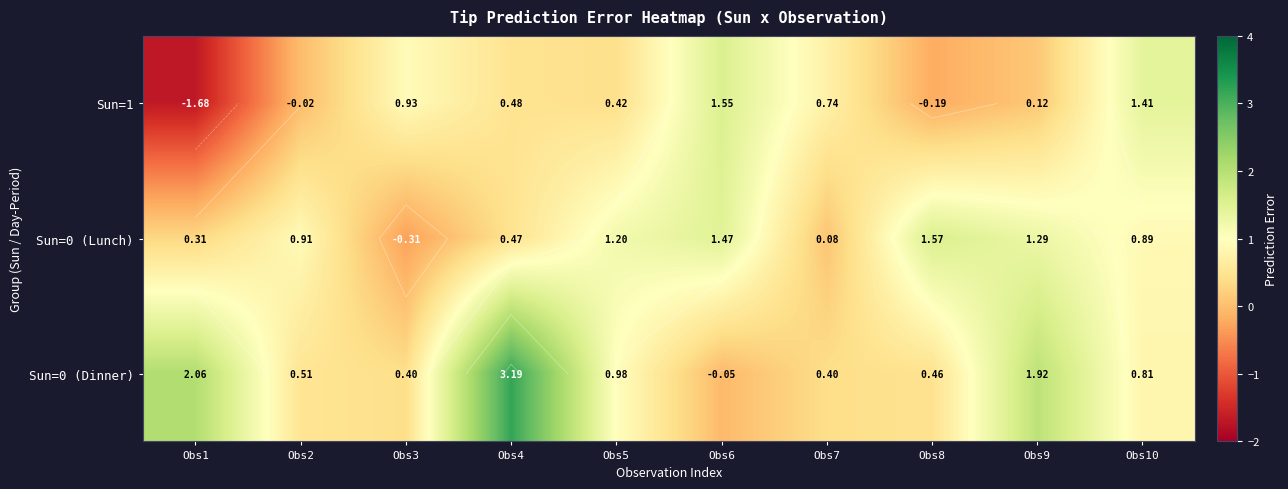

What is the highest value of the Sun=0 (Dinner) series?

3.2